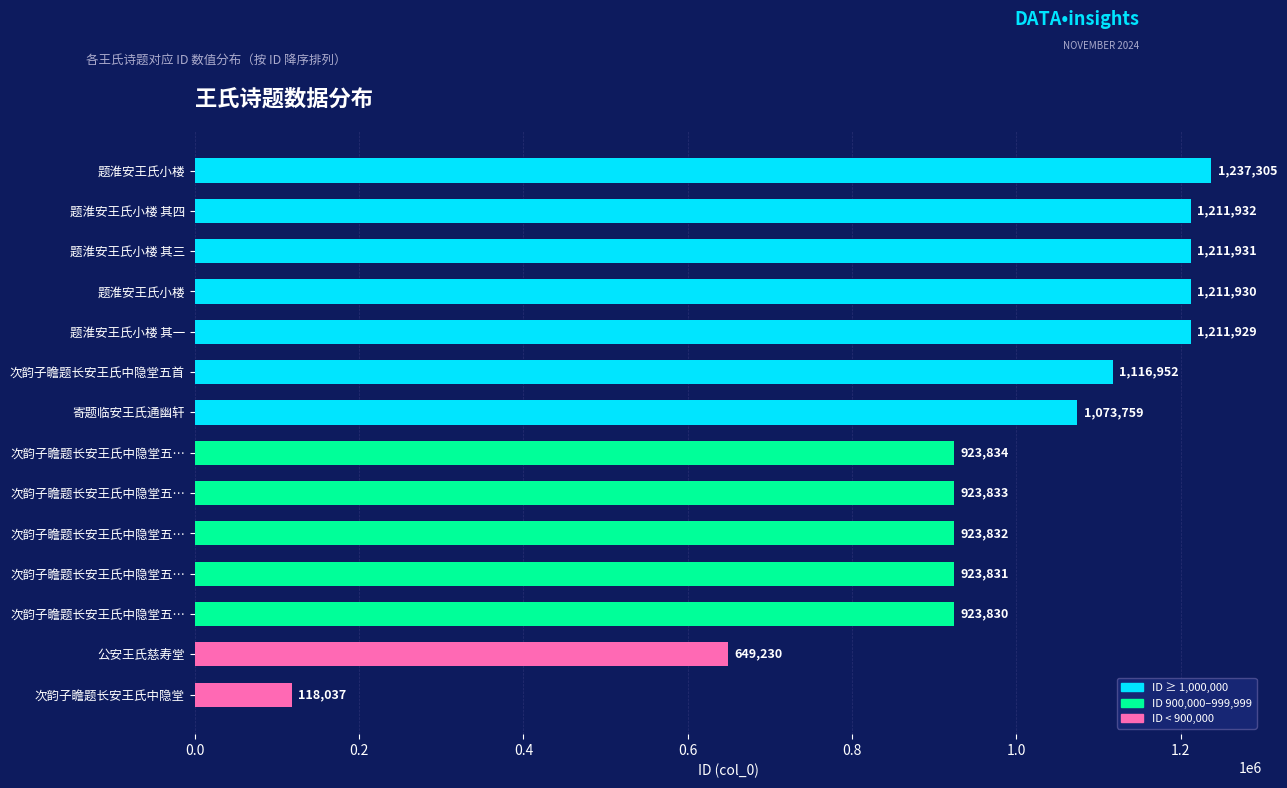

At which label is the value closest to 677671?

公安王氏慈寿堂